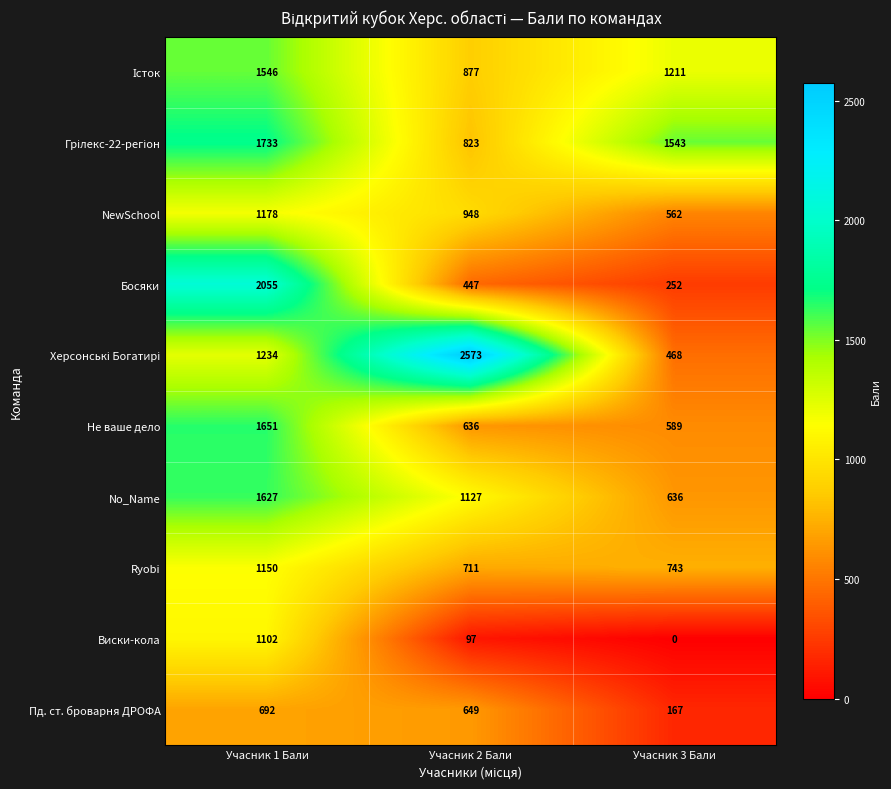

Rank the categories by Виски-кола value from highest to lowest.

Учасник 1 Бали, Учасник 2 Бали, Учасник 3 Бали